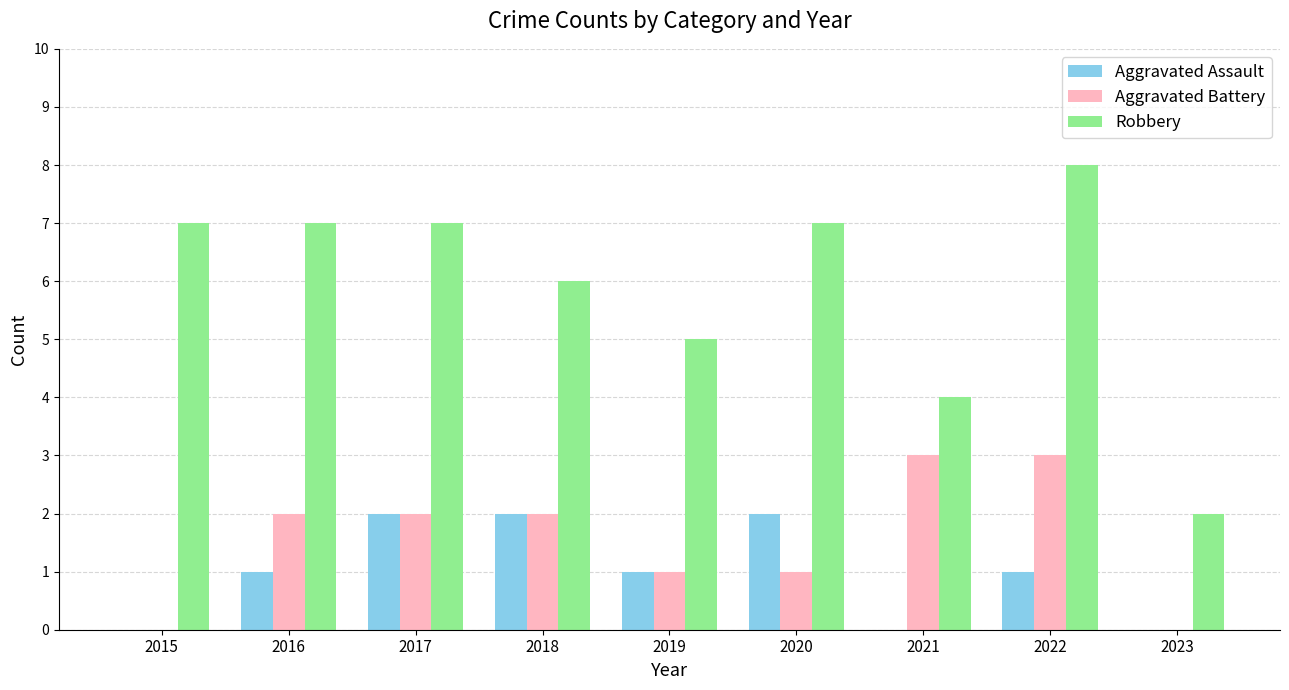

What is the sum of the Aggravated Battery values at 2022 and 2020?

4